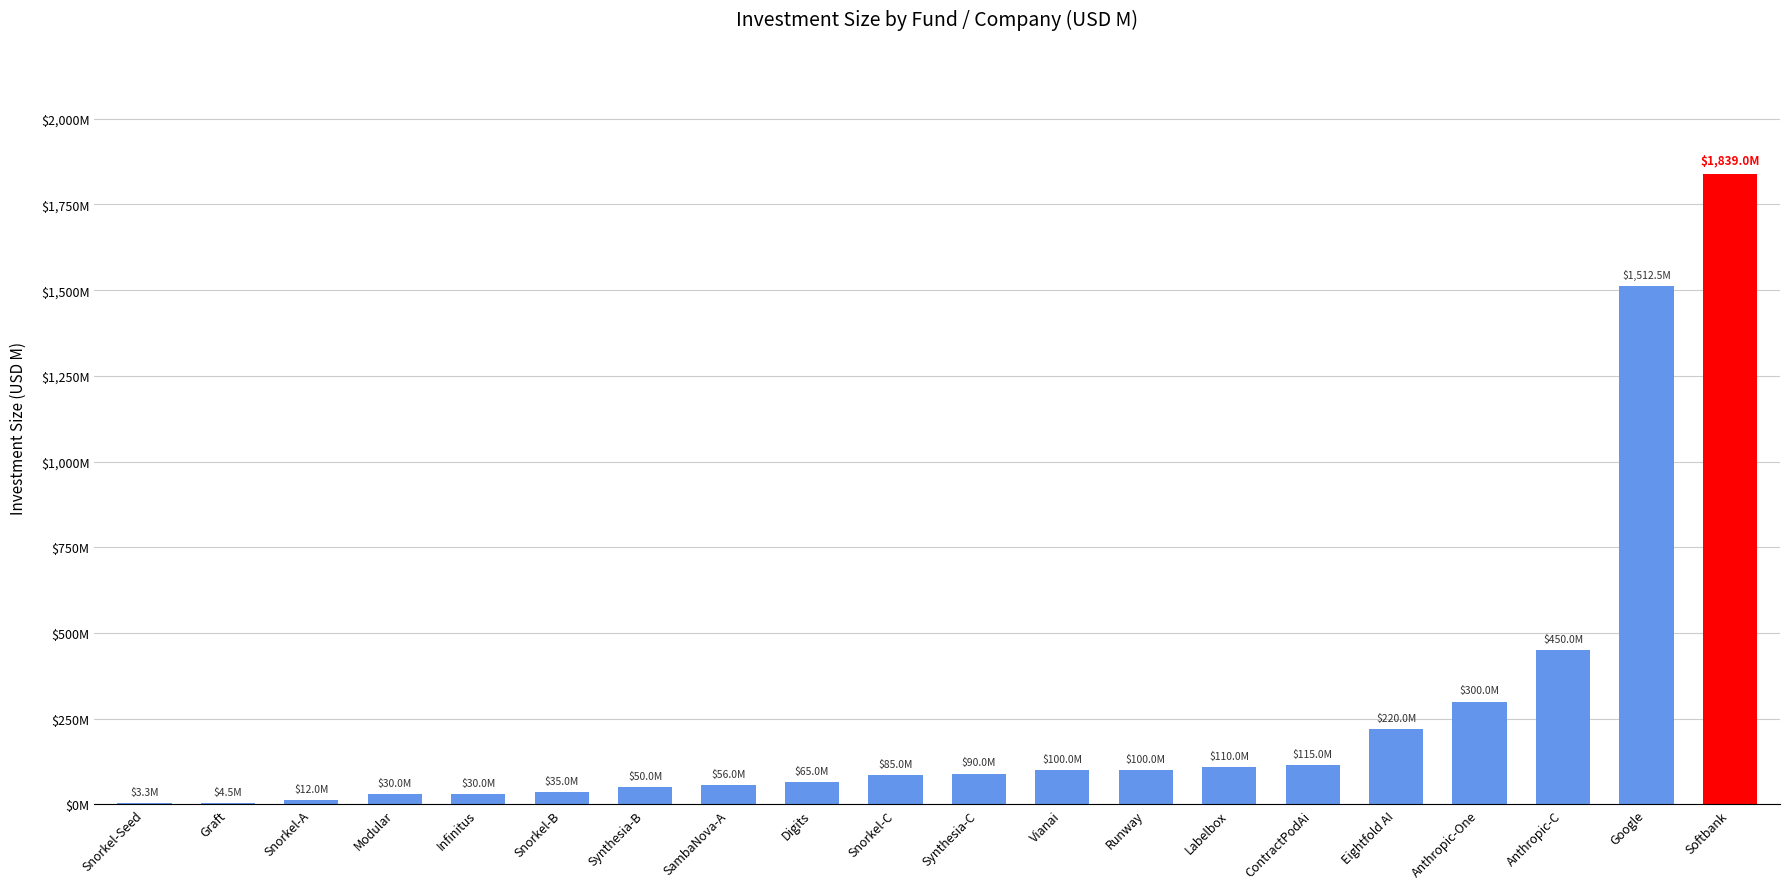

Rank the categories by value from highest to lowest.

Softbank, Google, Anthropic-C, Anthropic-One, Eightfold AI, ContractPodAi, Labelbox, Vianai, Runway, Synthesia-C, Snorkel-C, Digits, SambaNova-A, Synthesia-B, Snorkel-B, Modular, Infinitus, Snorkel-A, Graft, Snorkel-Seed